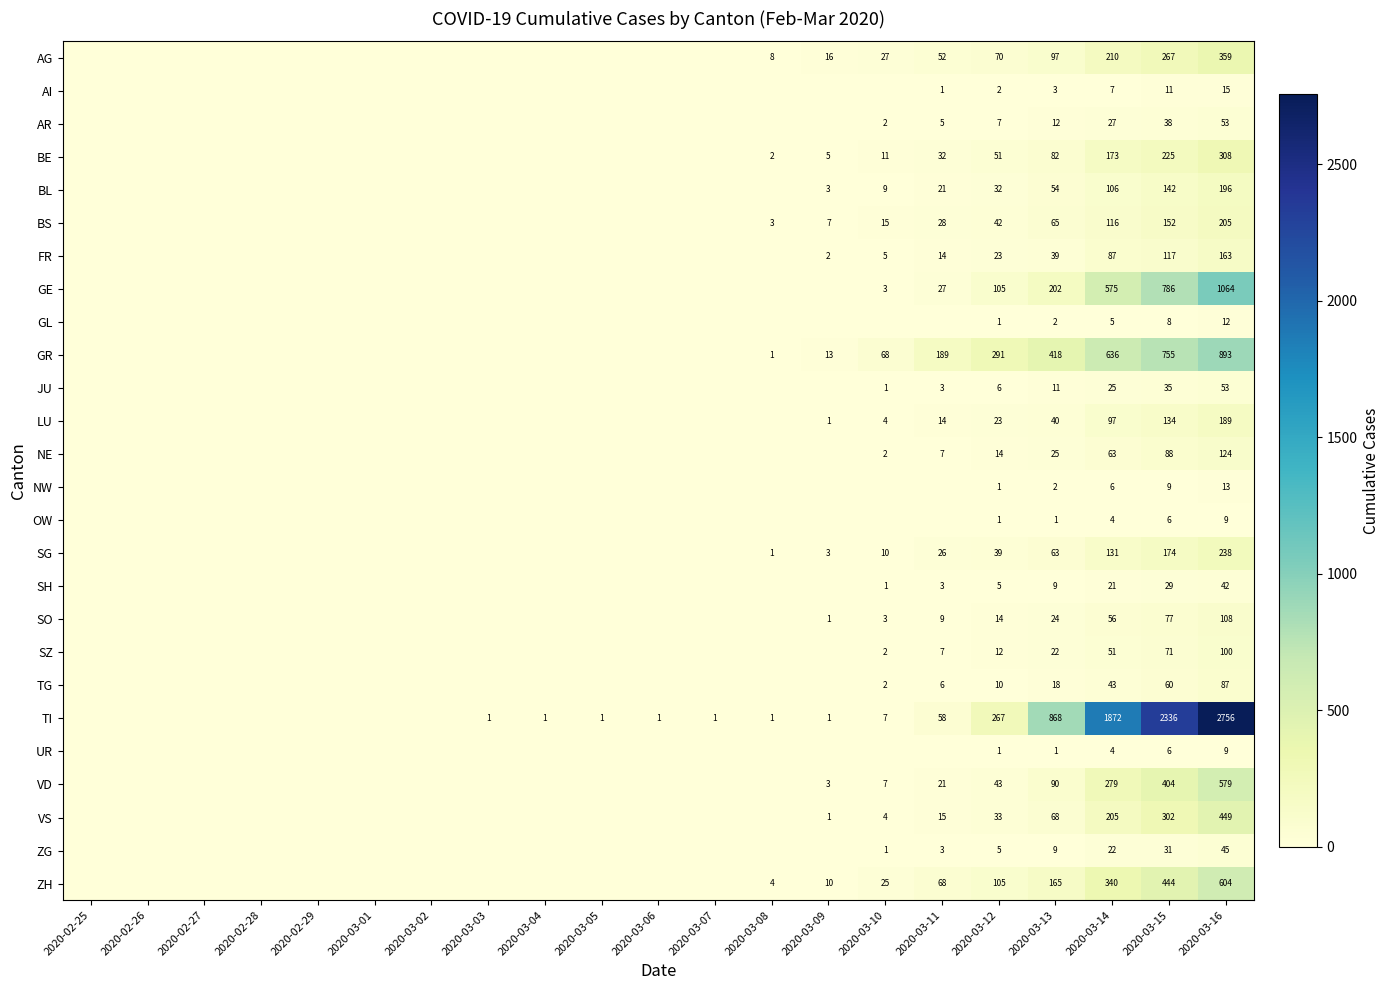

Is the value of GL at 2020-03-15 greater than the value of UR at 2020-03-13?

Yes